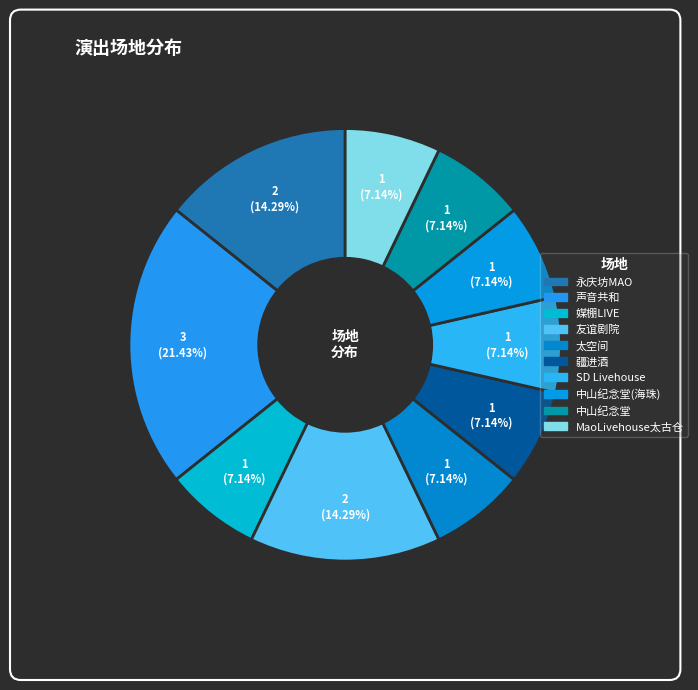

Count the number of slices in the pie.

10